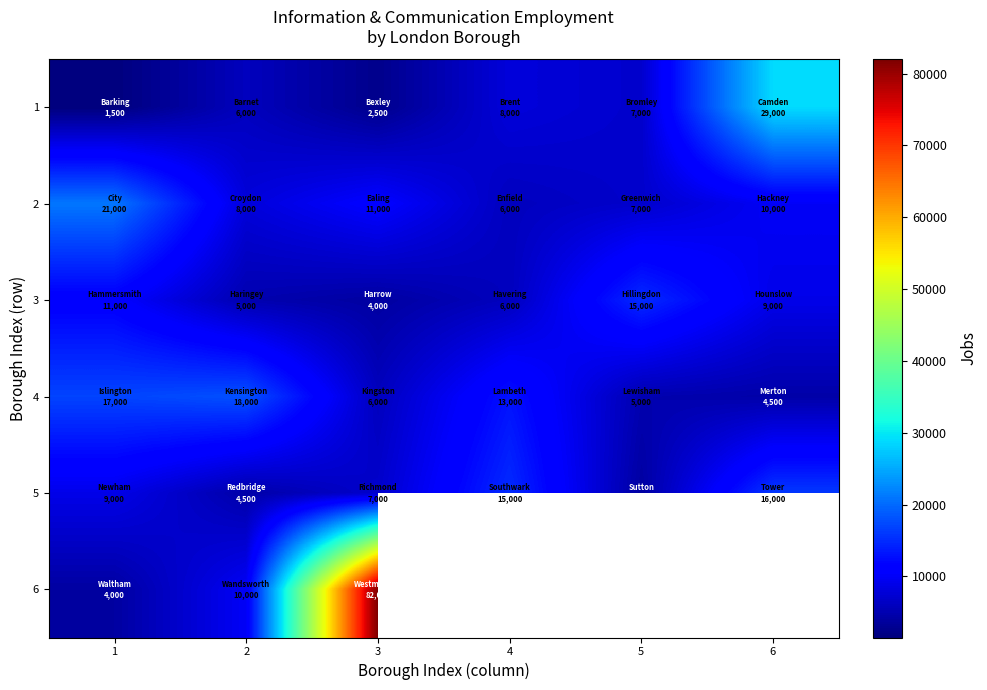

At how many categories does at least one series exceed 8635?

6